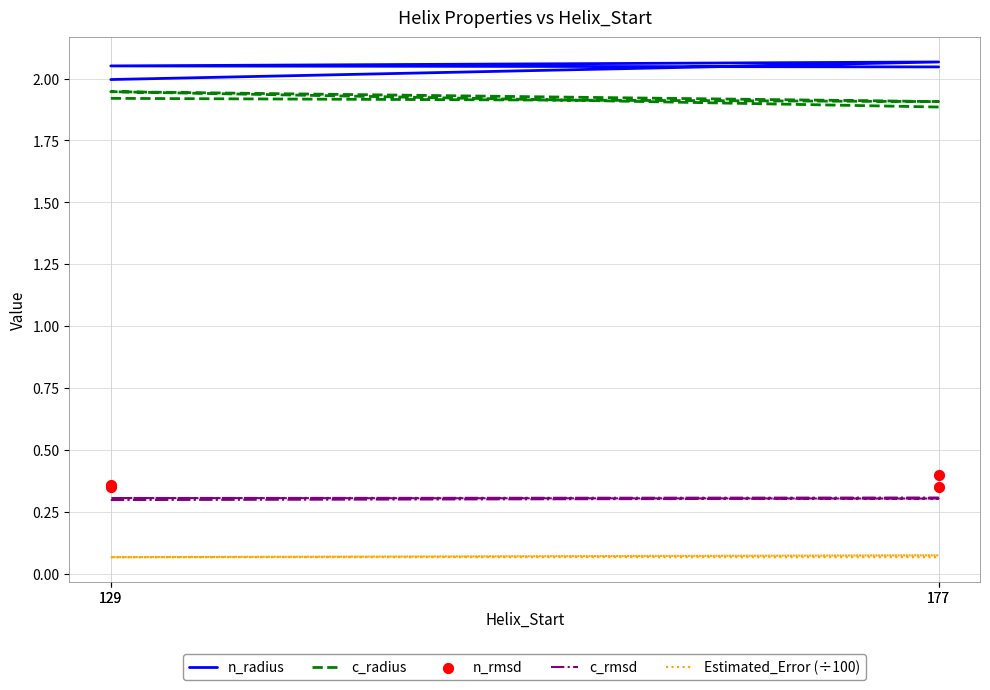

At how many categories does at least one series exceed 1?

4